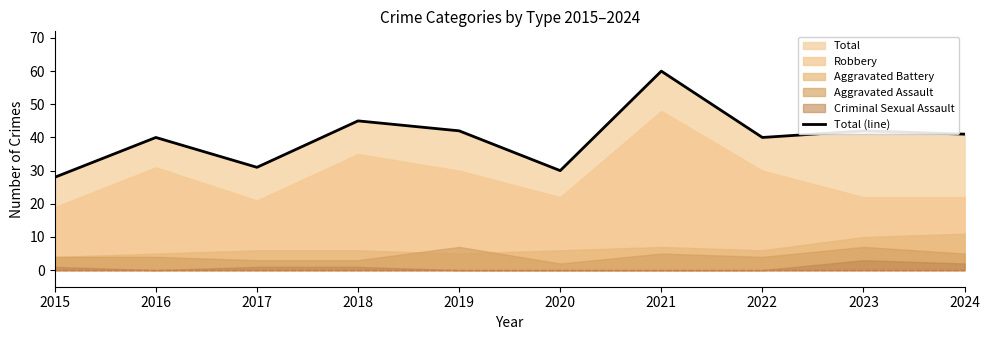

How many interior local valleys (lower than both neighbors) does the data have?

3